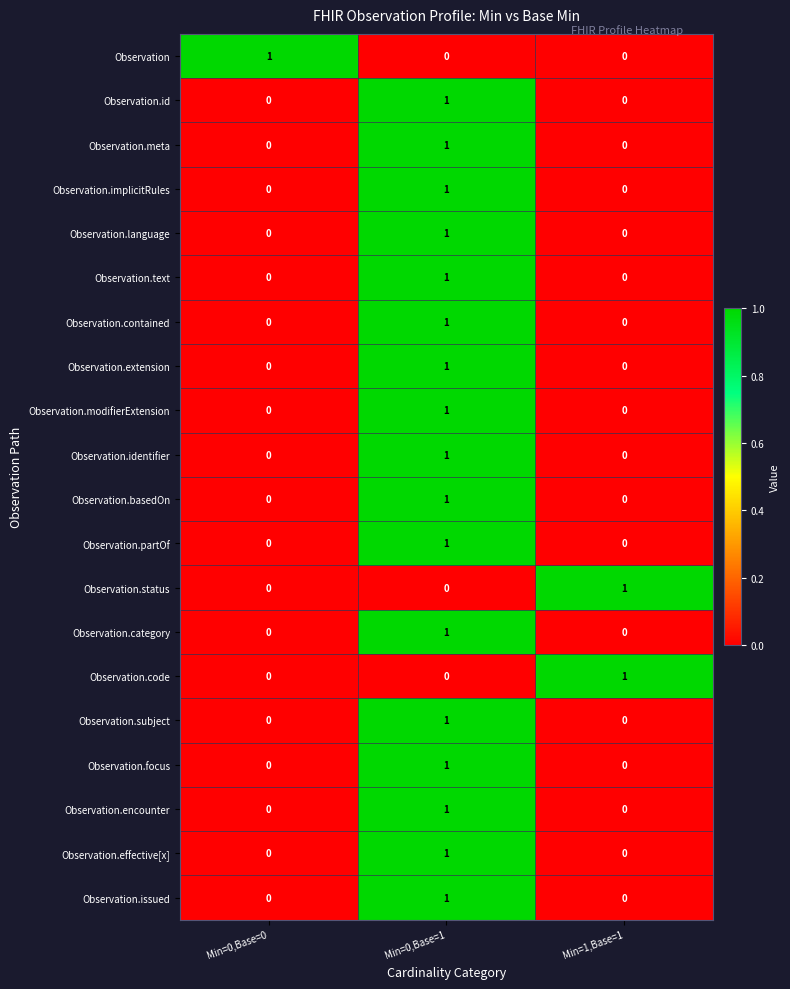

Count the Observation.subject values in the range 0 to 1.

3